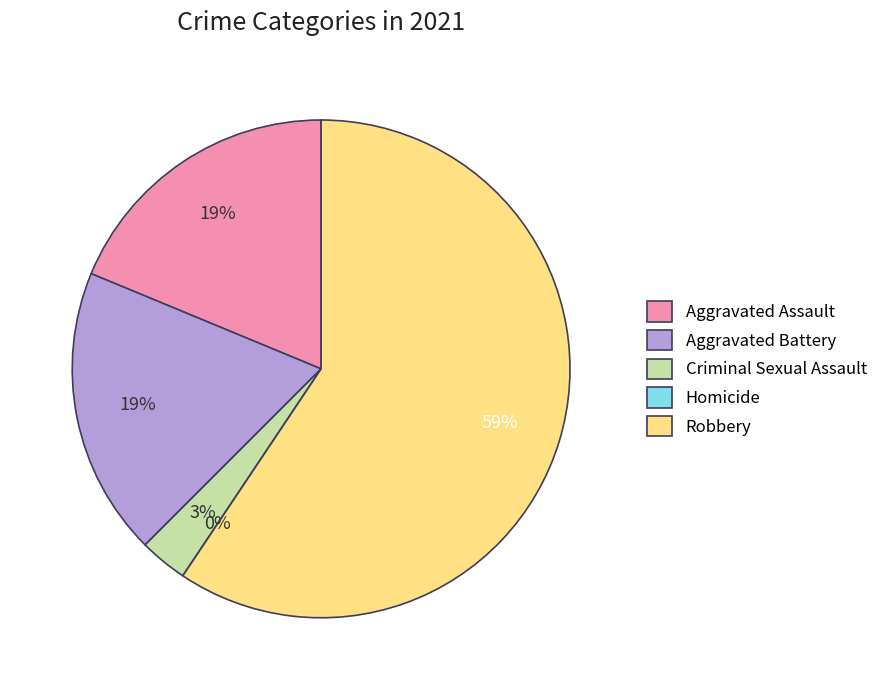

Is the sum of Aggravated Battery and Robbery greater than half?

Yes